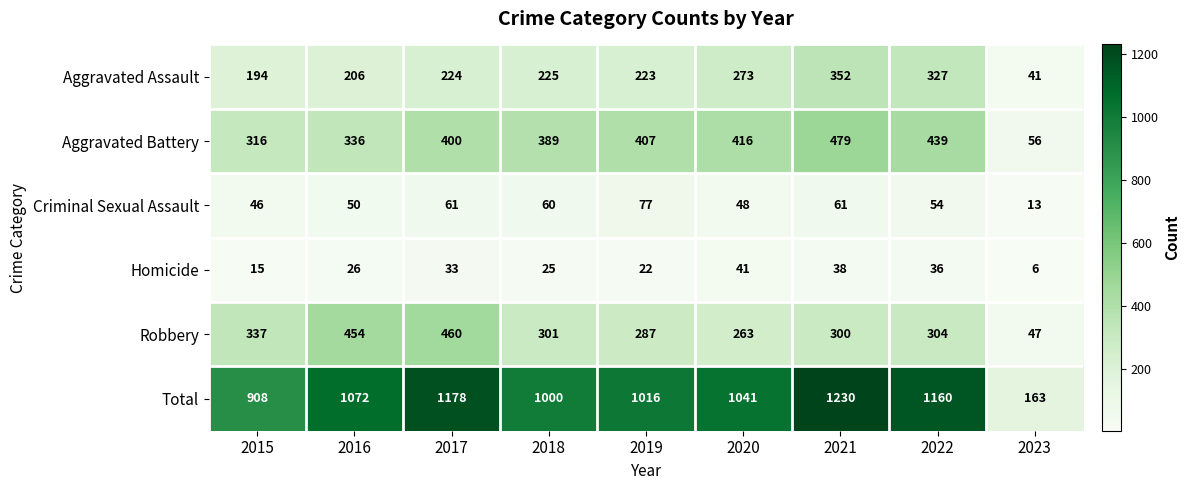

What is the total value across all series at 2022?

2320